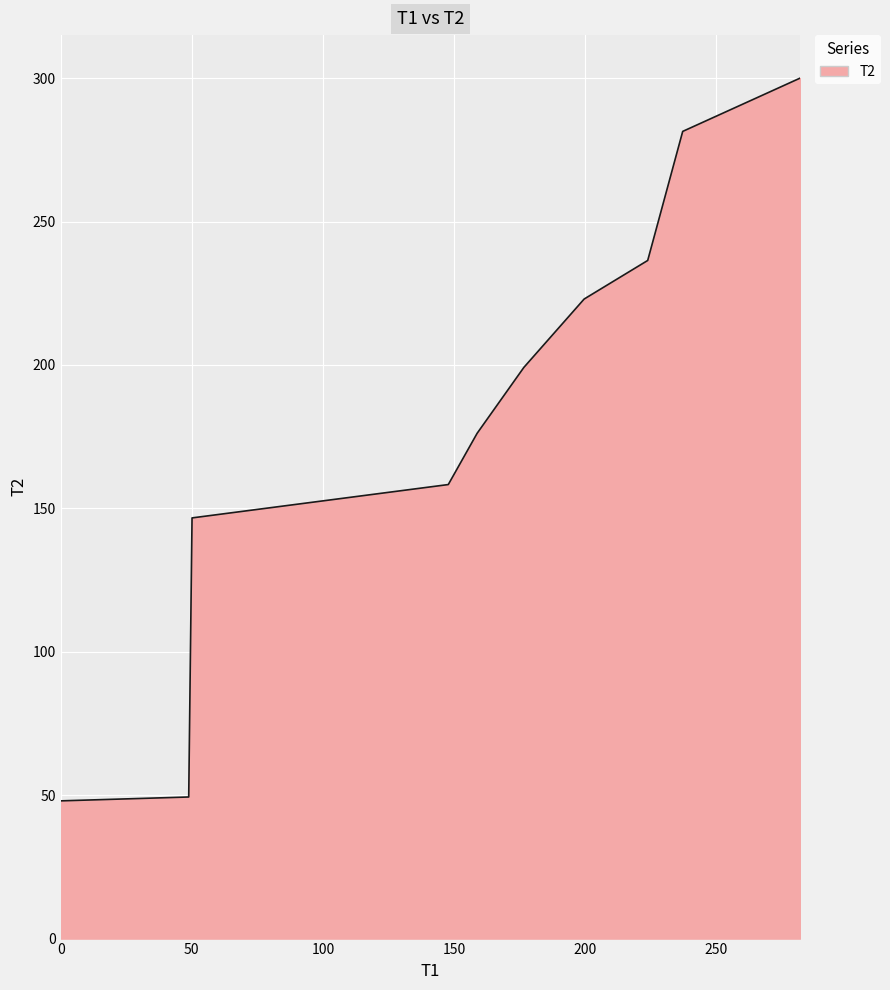

Does the chart display data point markers on the line(s)?

No